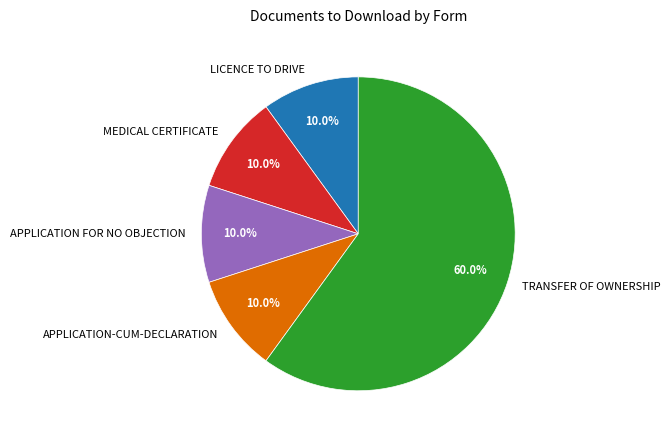

To the nearest percent, what percentage of the pie is TRANSFER OF OWNERSHIP?

60%